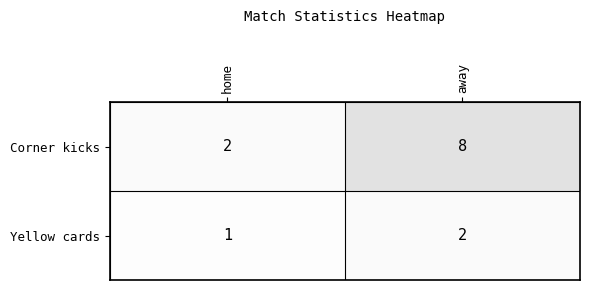

How many values in the Corner kicks series are below 8?

1